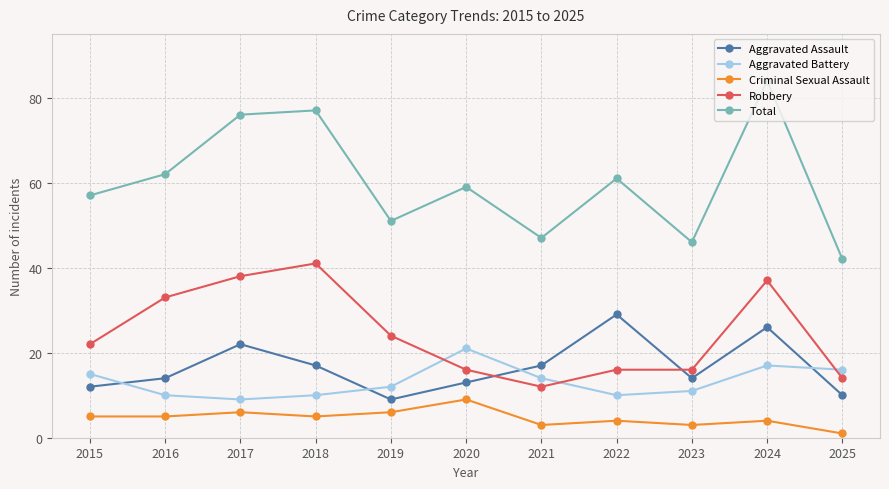

Which series has the widest spread of values?

Total